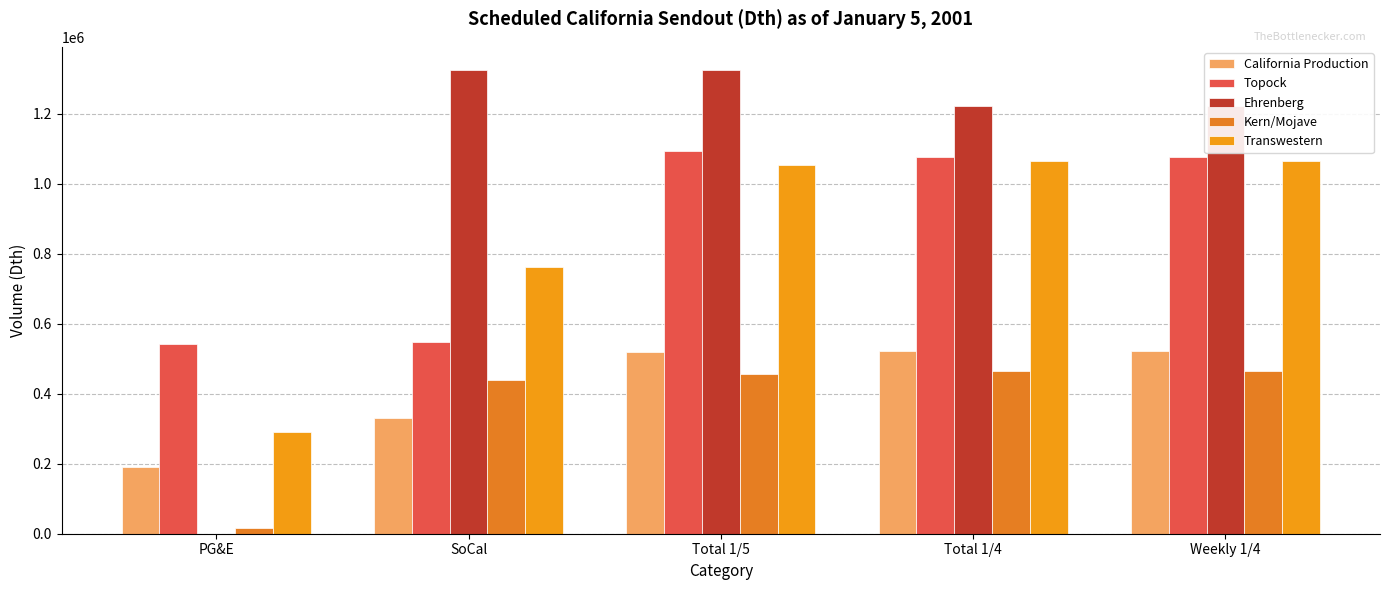

True or false: Kern/Mojave has a value of 581413 at SoCal.

False